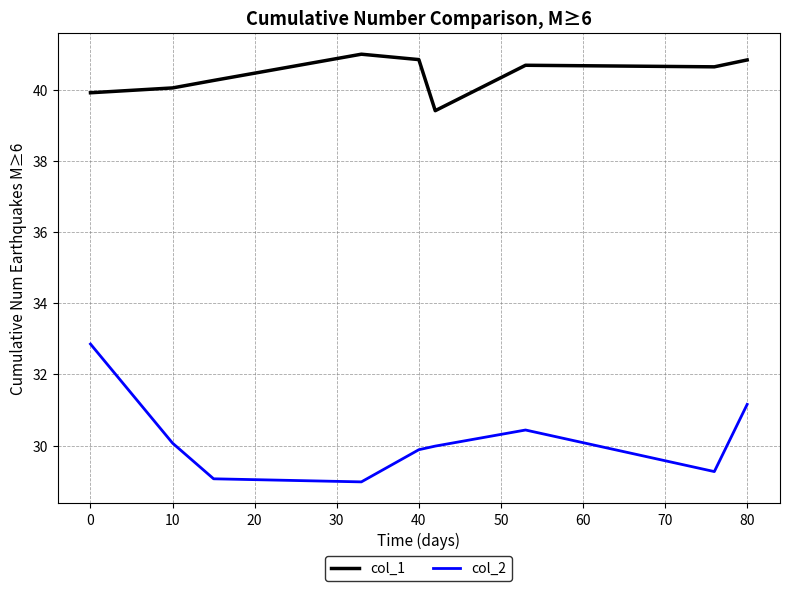

What is the difference between the maximum and minimum values in the col_1 series?

1.6